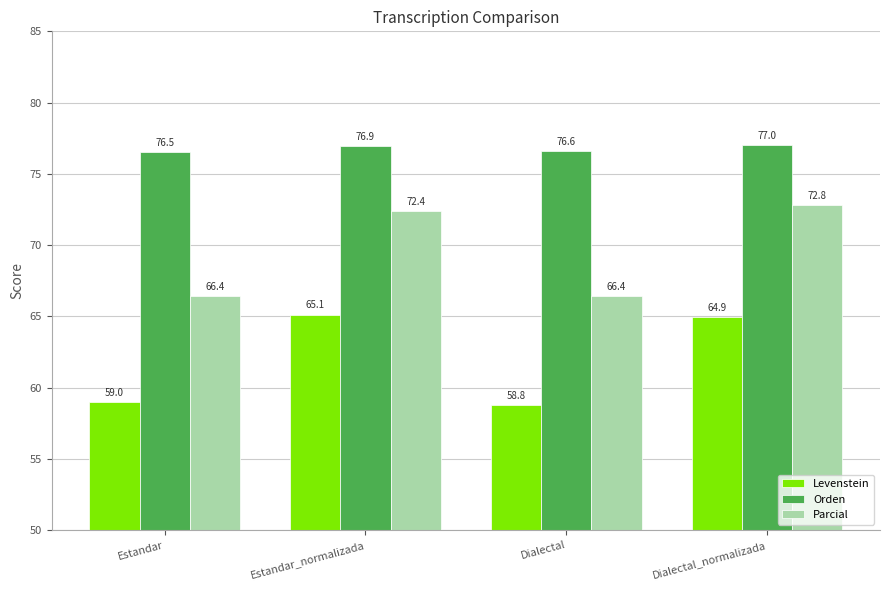

What are all the series names shown in the legend?

Levenstein, Orden, Parcial